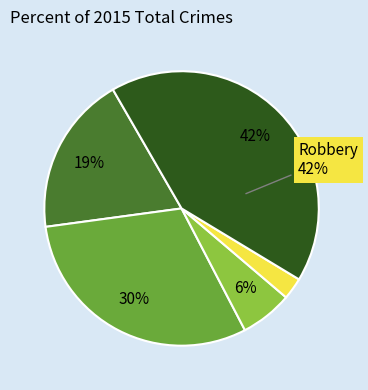

Is there a majority slice in this chart?

No